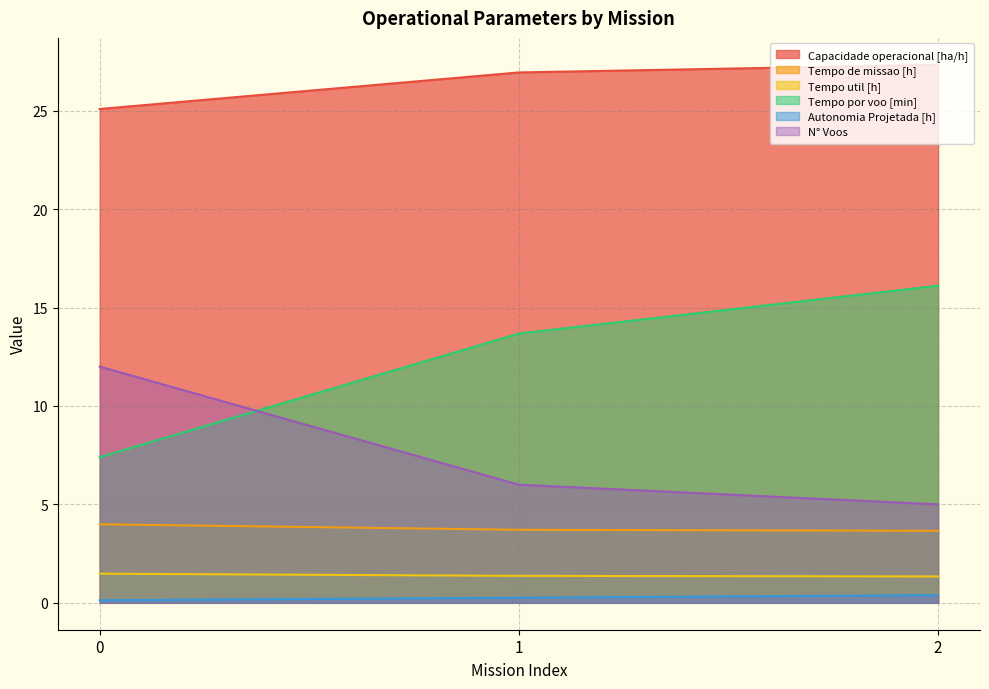

Does the chart have visible grid lines?

Yes